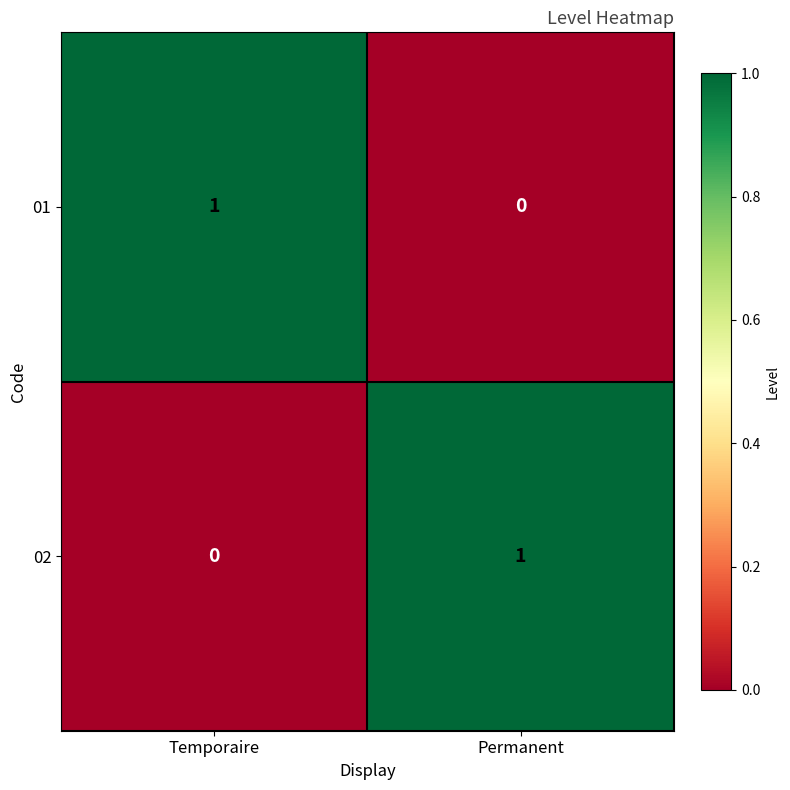

Is the value of 01 at Permanent greater than the value of 02 at Permanent?

No